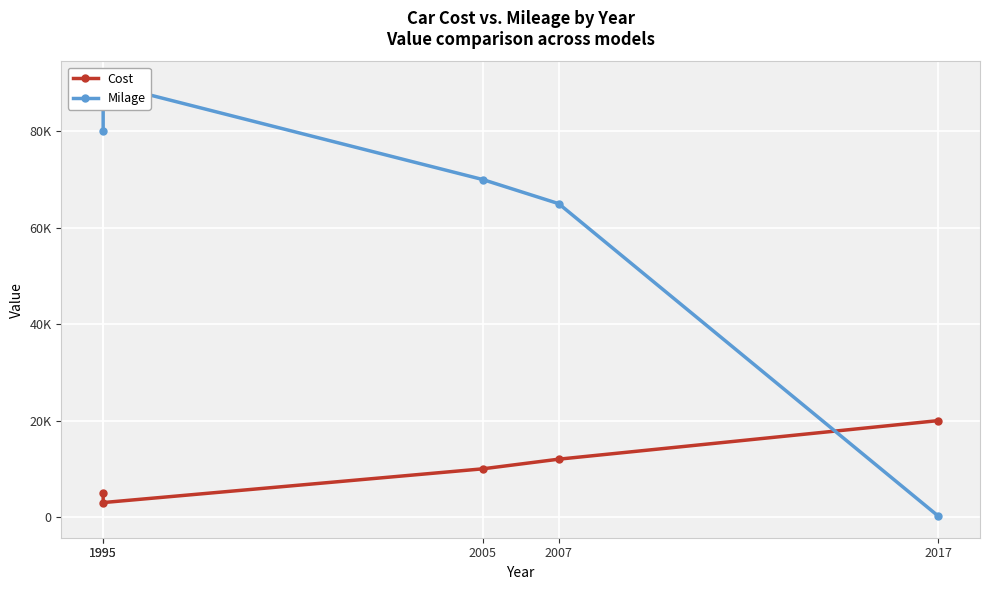

The Milage series shows 46013 at 2005. True or false?

False